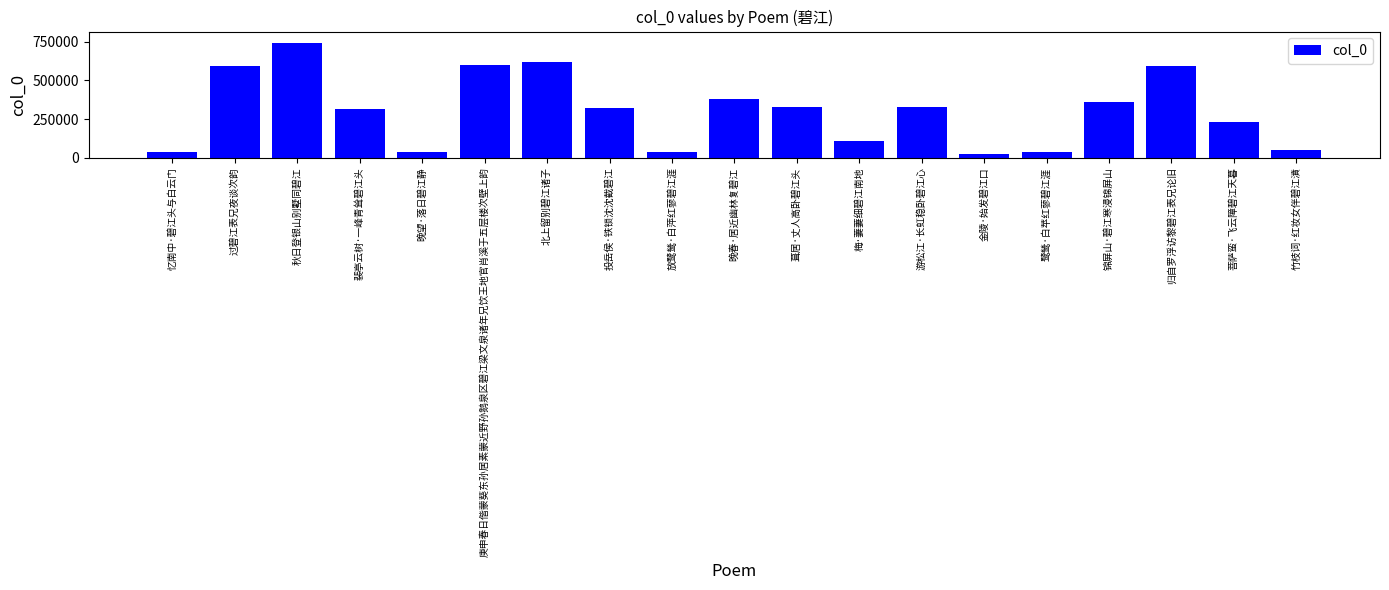

What is the value of the 1st bar from the left?

35408